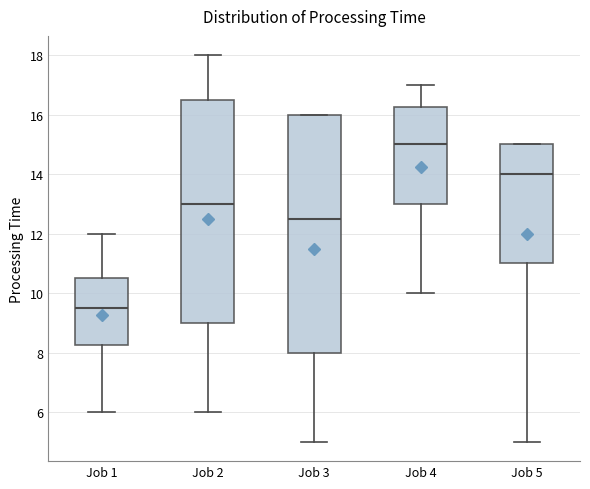

Reading left to right, transcribe this box plot: for each box, give where its median line is, the range the box spans, and where its two whiskers end, as read against the y-axis. The values are not printed on the chart, so give them approximately, as read against the axis.

Job 1: median 9.6, box 8.2 to 10.6, whiskers 6.0 to 12.0
Job 2: median 13.0, box 9.0 to 16.6, whiskers 6.0 to 18.0
Job 3: median 12.6, box 8.0 to 16.0, whiskers 5.0 to 16.0
Job 4: median 15.0, box 13.0 to 16.2, whiskers 10.0 to 17.0
Job 5: median 14.0, box 11.0 to 15.0, whiskers 5.0 to 15.0